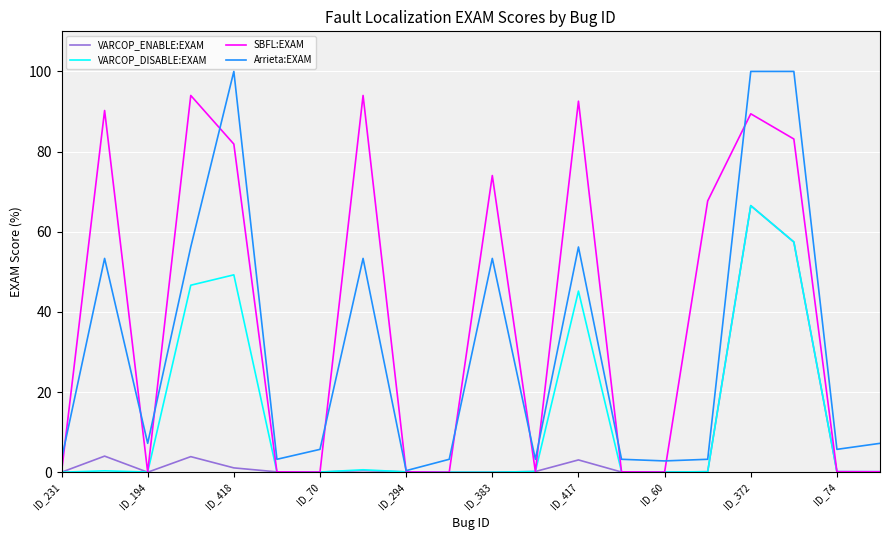

Which series has the largest total across all categories?

SBFL:EXAM